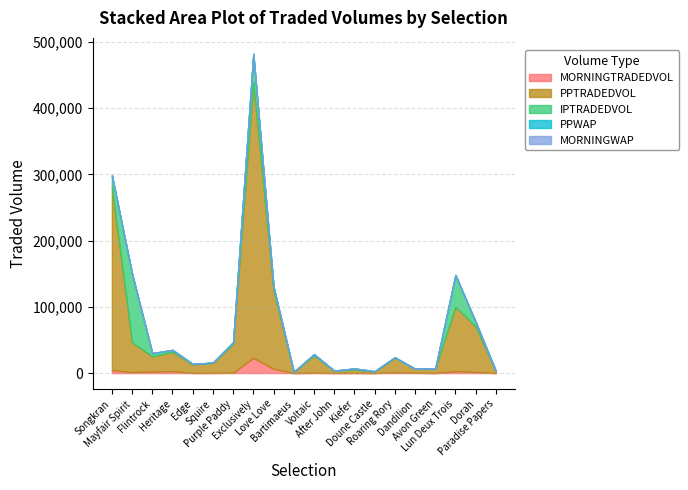

How many interior local valleys does the MORNINGWAP series have?

5